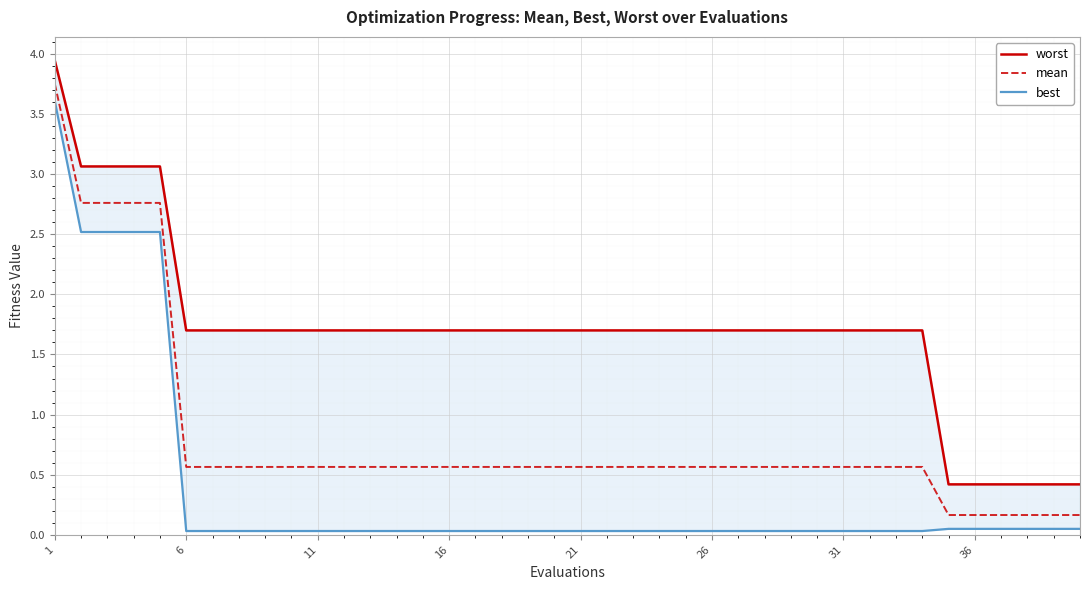

Is it true that mean equals 0.6 at 26?

True